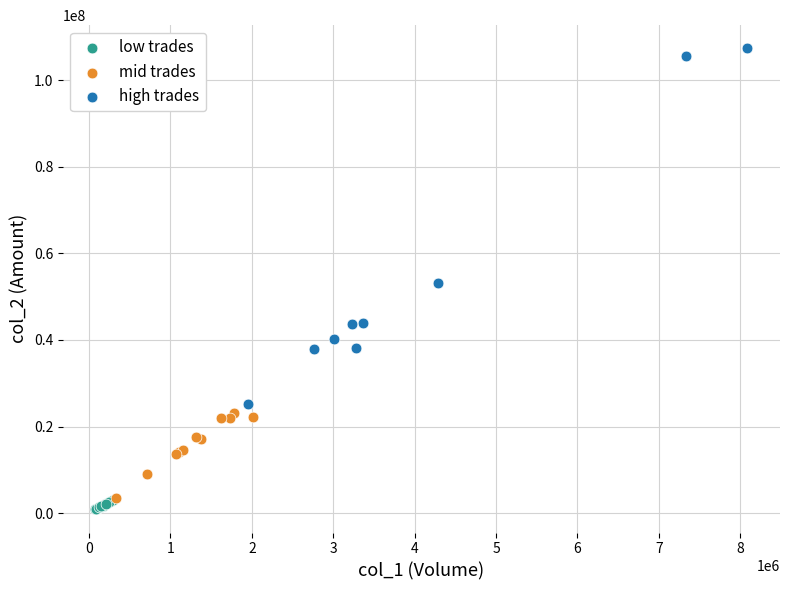

What are all the series names shown in the legend?

low trades, mid trades, high trades